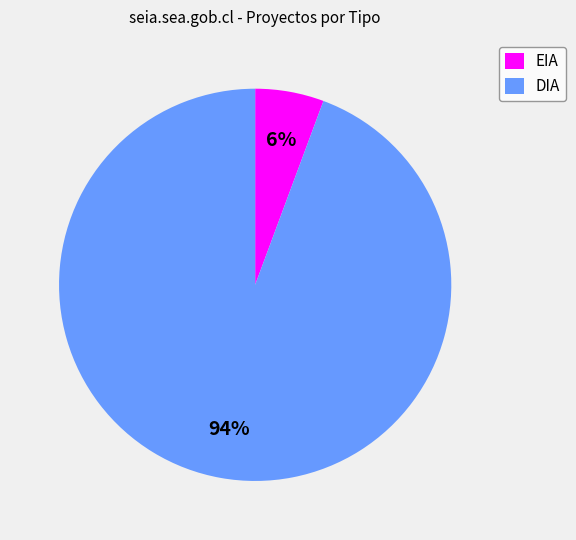

What is the majority slice?

DIA